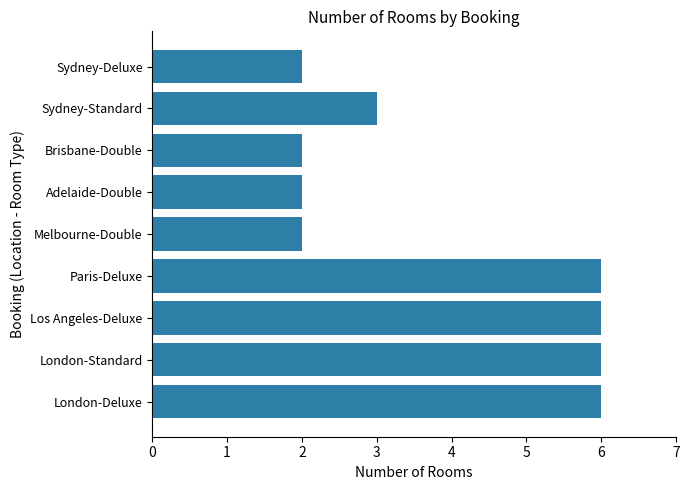

What is the ratio of the value at Los Angeles-Deluxe to the value at Melbourne-Double?

3.0